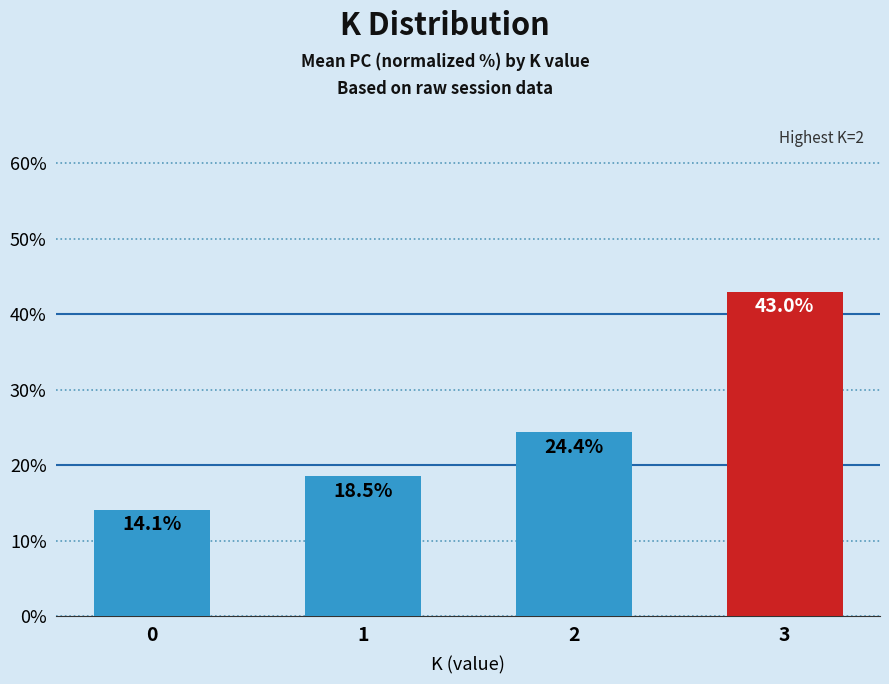

What is the difference between the maximum and minimum values?

28.9